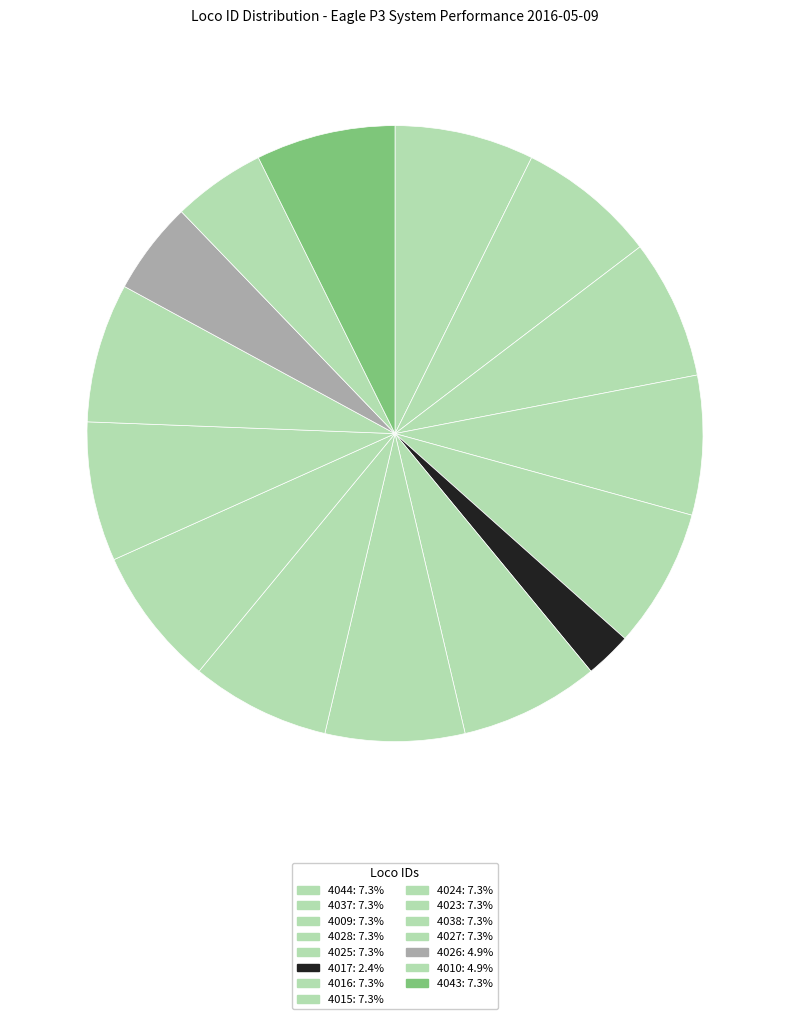

Is 4017 the majority of the pie?

No